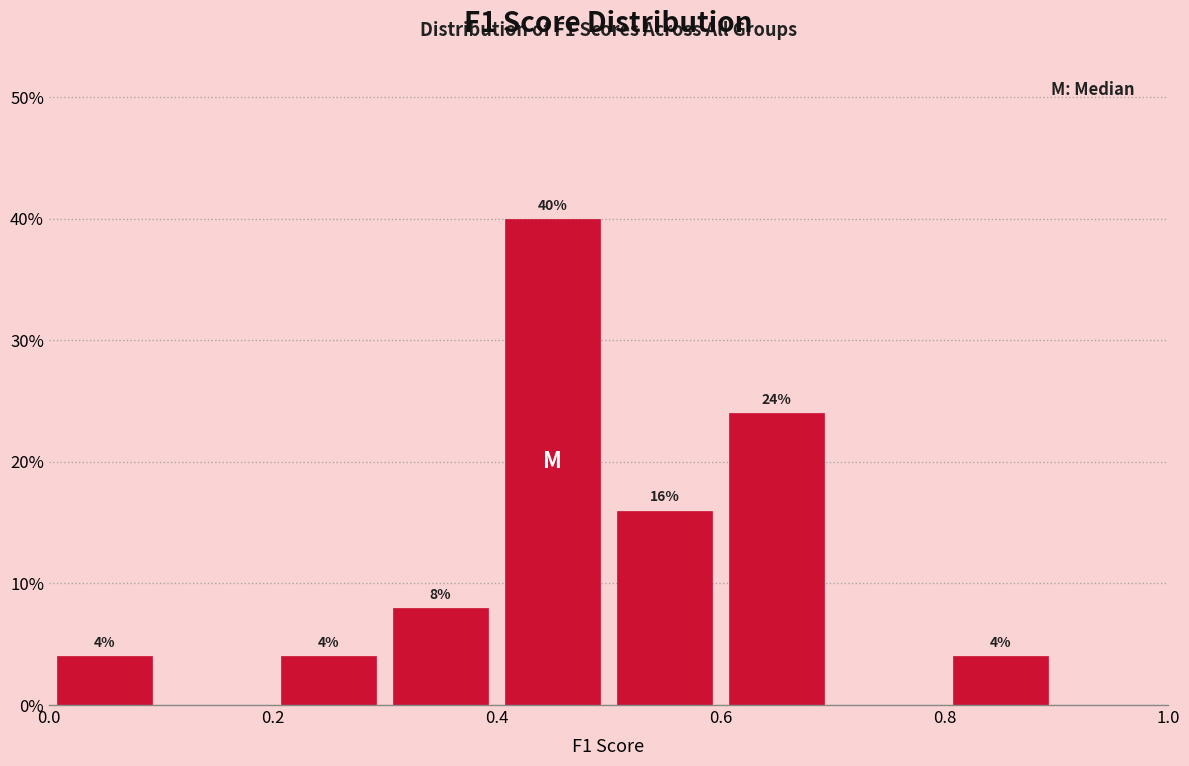

Over which range of the x-axis is the bar tallest?

0.4 to 0.5